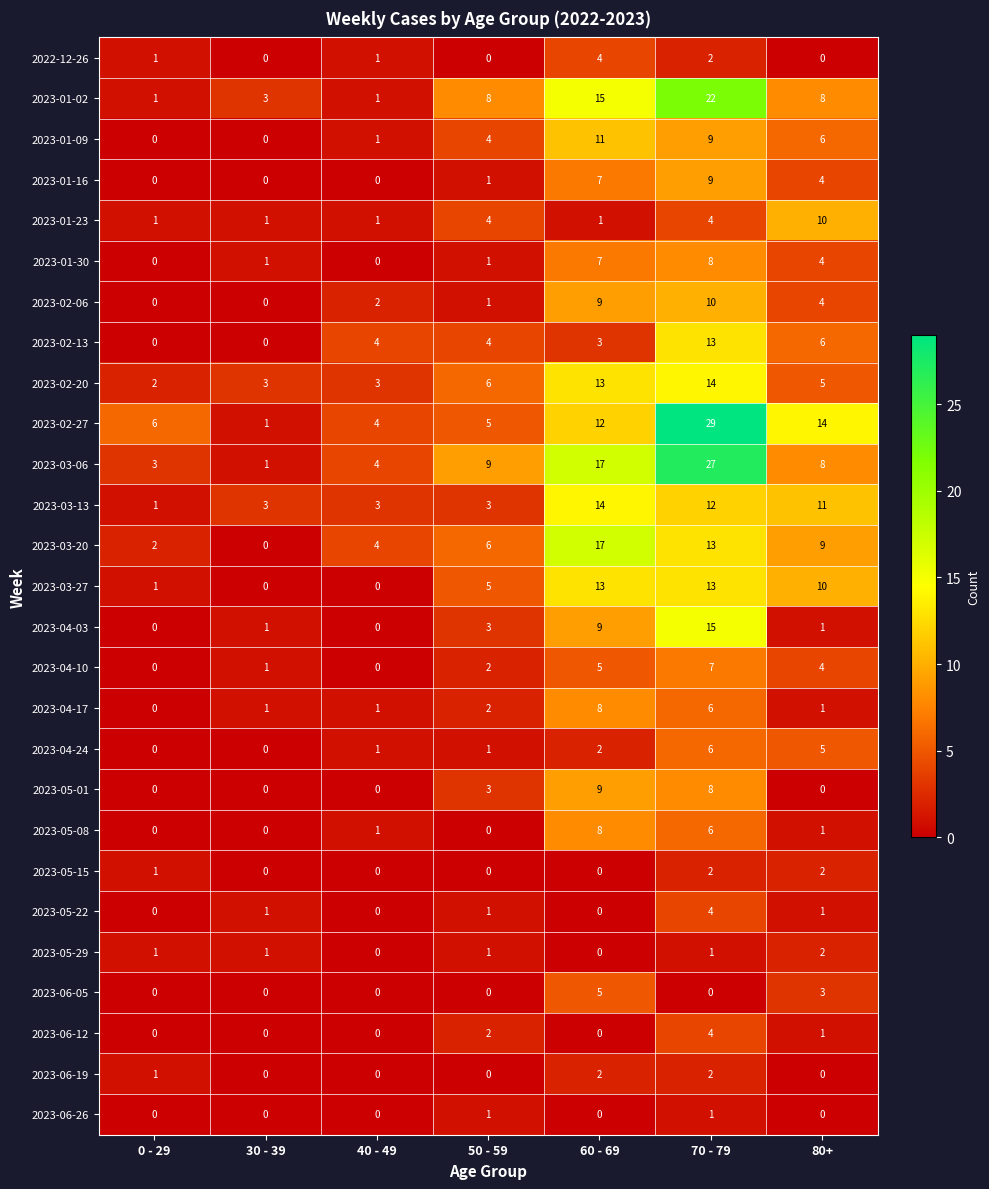

What is the average value of the 2023-02-13 series?

4